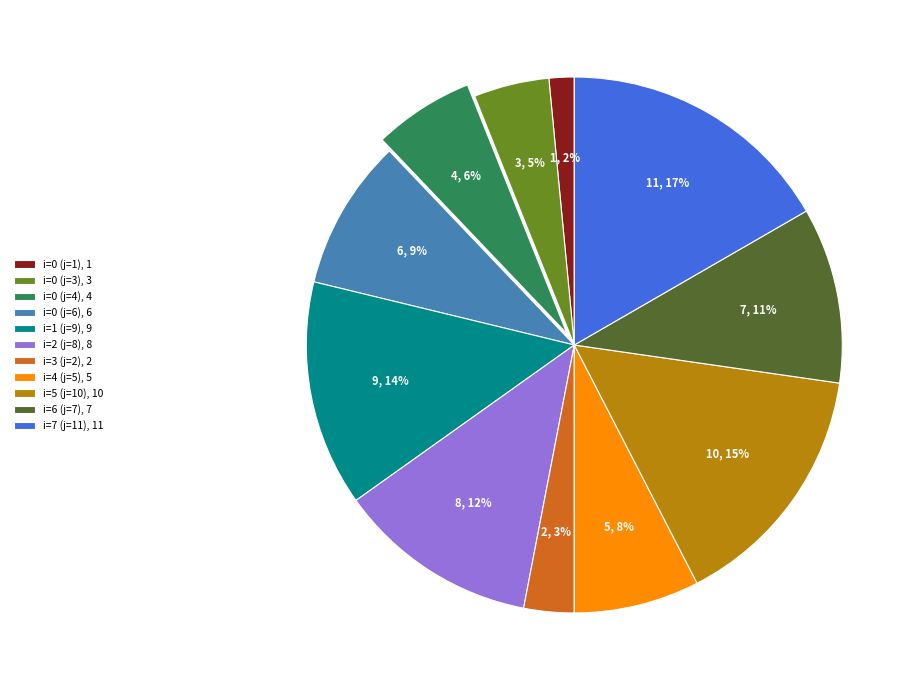

To the nearest percent, what is the combined percentage of i=2 (j=8), 8 and i=4 (j=5), 5?

20%